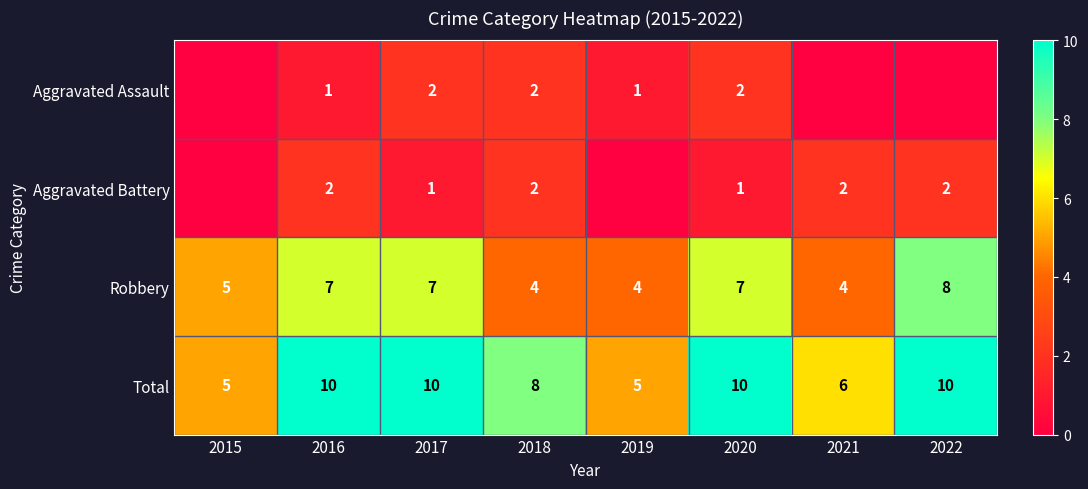

The value of Aggravated Assault at 2020 is 4. True or false?

False